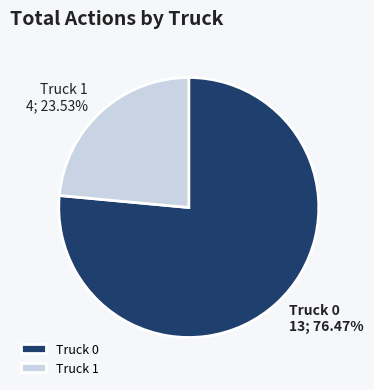

To the nearest percent, what is the difference between the largest and smallest slice percentages?

53%